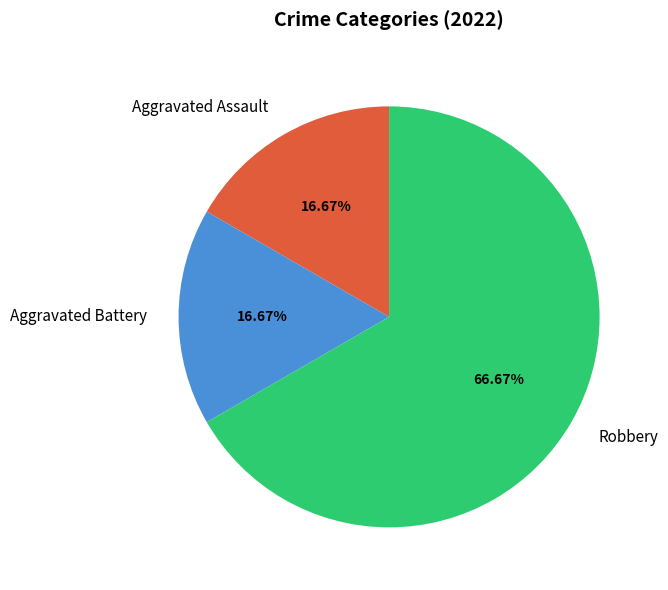

The Aggravated Battery slice represents 26% of the pie. True or false?

False